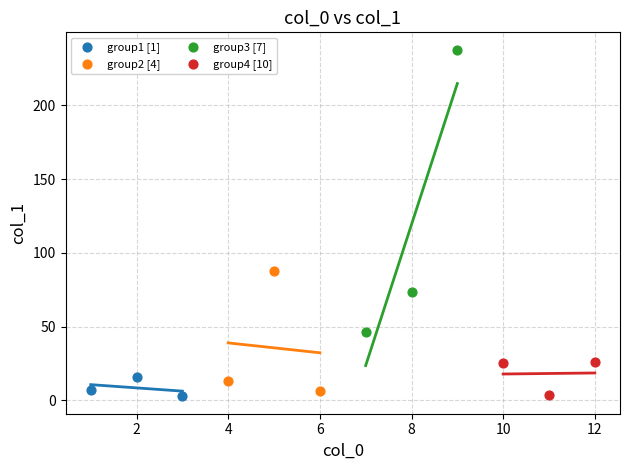

Which series has the widest spread of Y values?

group3 [7]